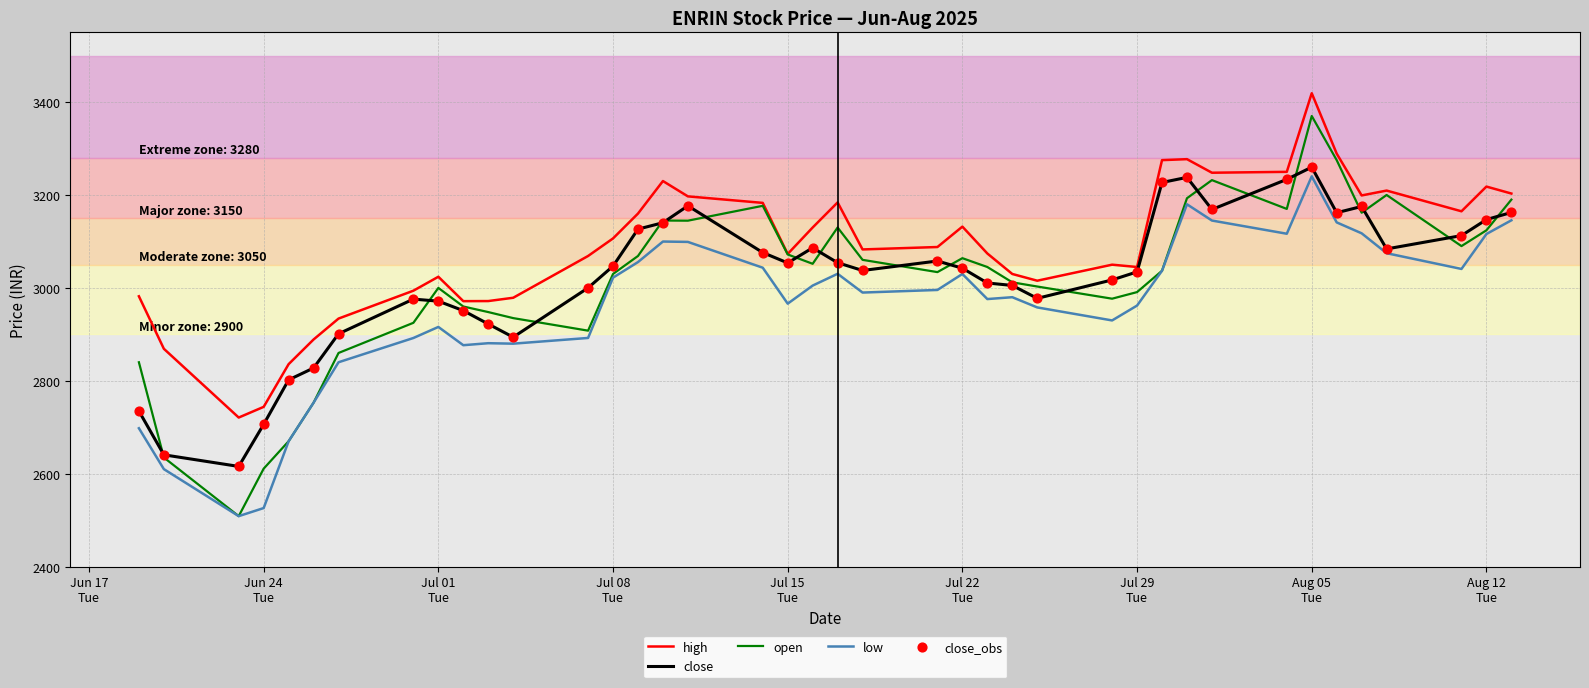

Which series has the largest range (max minus min)?

open